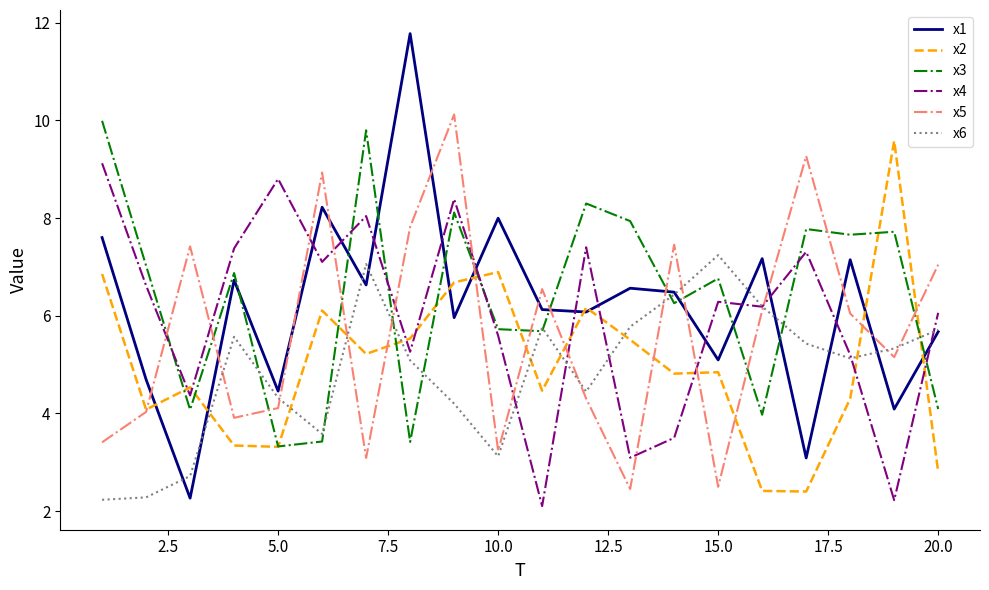

What are all the series names shown in the legend?

x1, x2, x3, x4, x5, x6